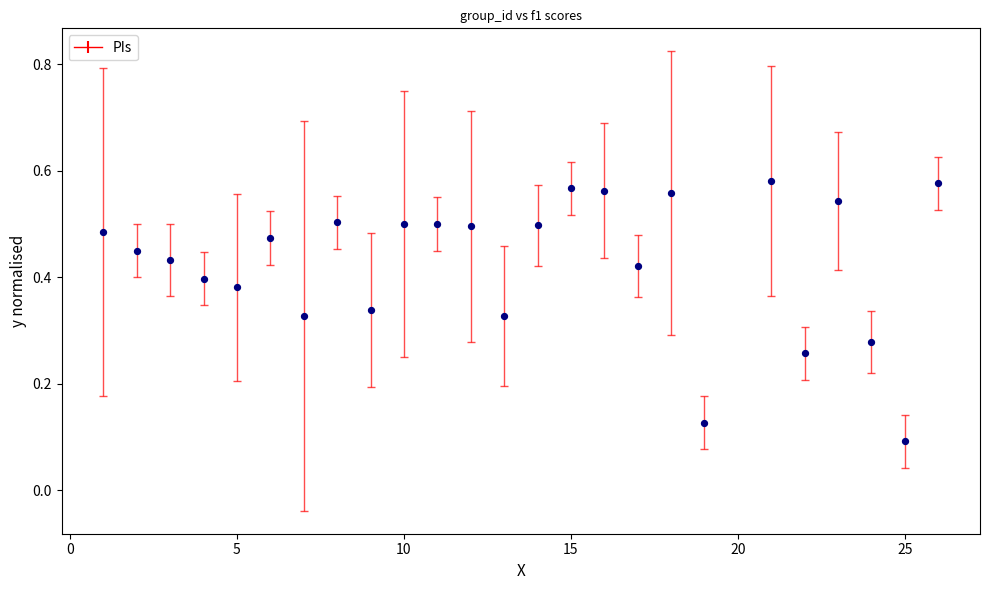

Count the number of points in this scatter plot.

25